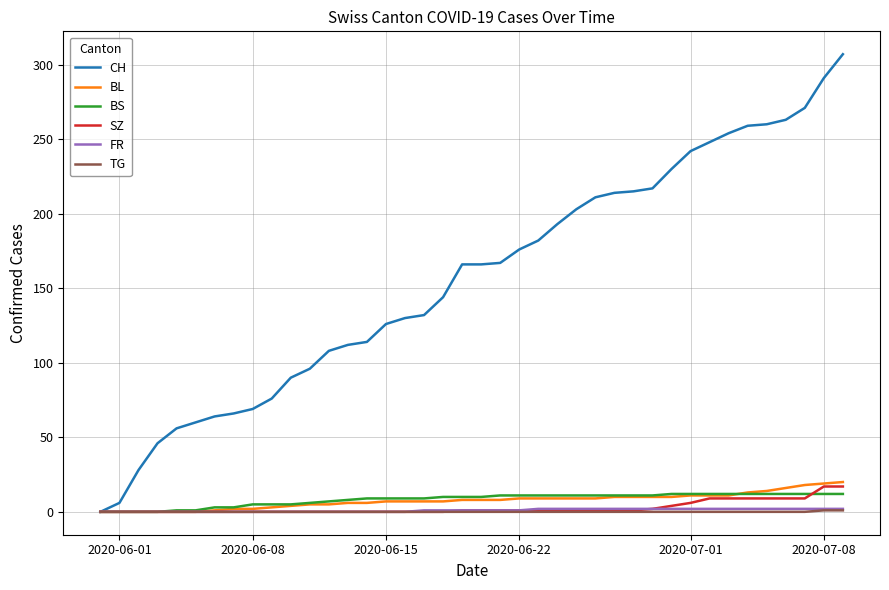

What is the maximum value shown in the chart?

307